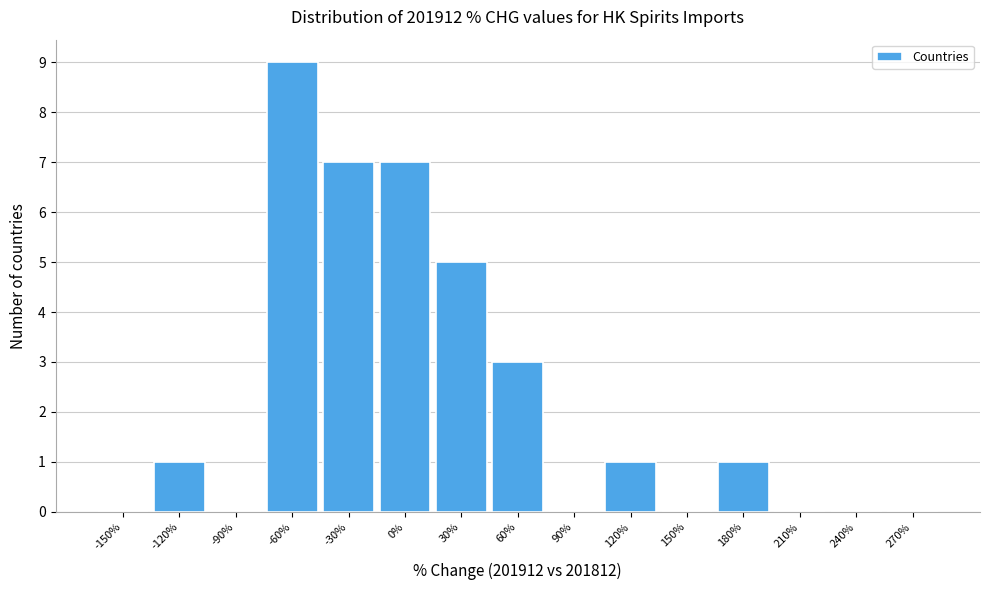

Reading left to right, transcribe all the data shown in this chart.

-150%=0	-120%=1	-90%=0	-60%=9	-30%=7	0%=7	30%=5	60%=3	90%=0	120%=1	150%=0	180%=1	210%=0	240%=0	270%=0